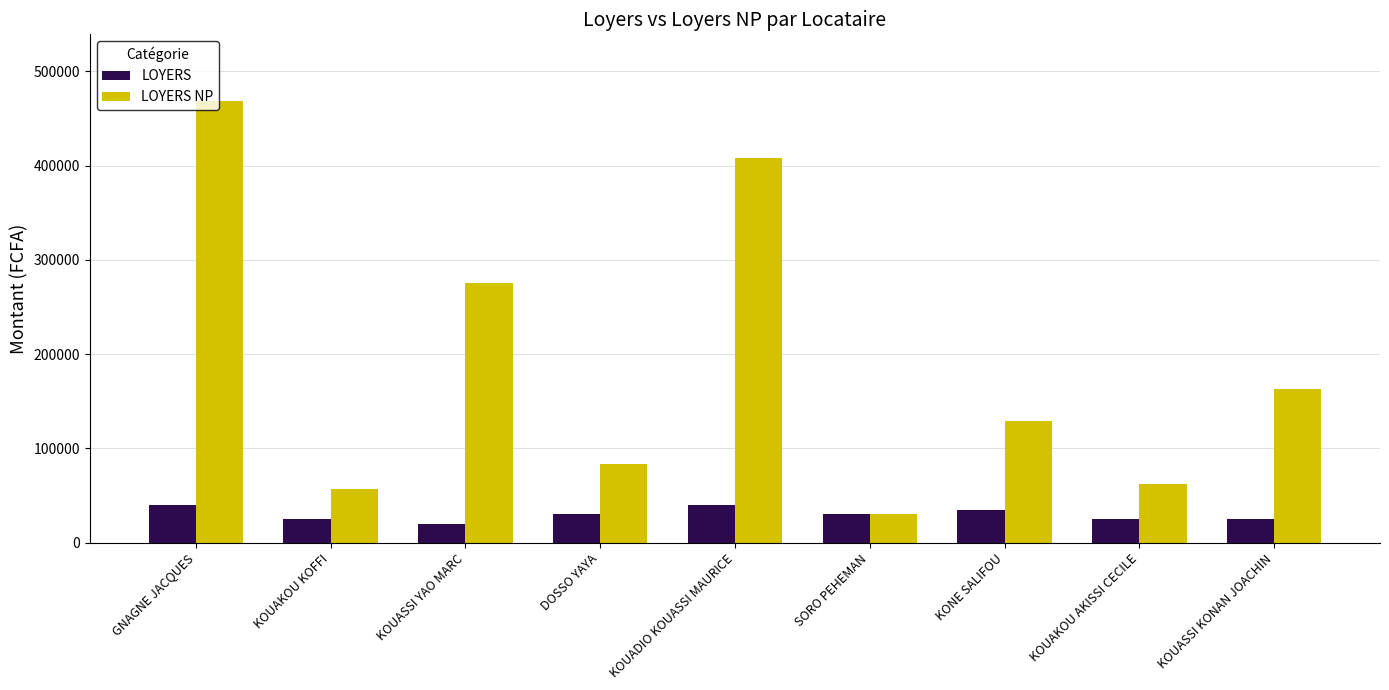

How many groups of bars are there?

9